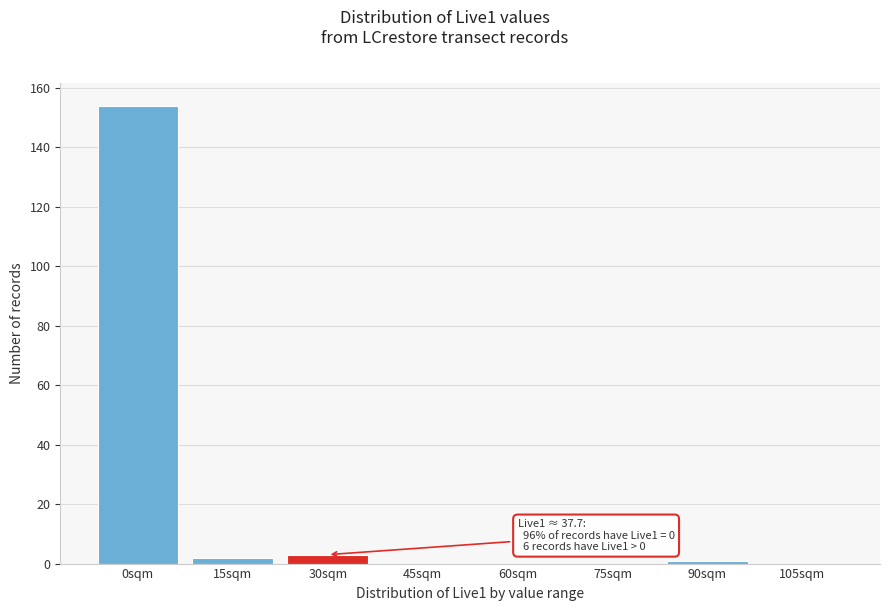

Reading left to right, list all the values displayed in this chart.

0sqm=154	15sqm=2	30sqm=3	45sqm=0	60sqm=0	75sqm=0	90sqm=1	105sqm=0